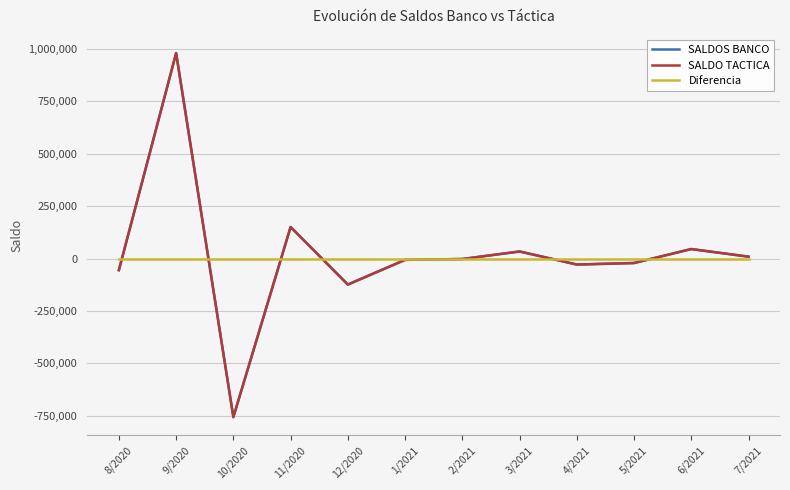

True or false: SALDO TACTICA and Diferencia intersect in this chart.

True